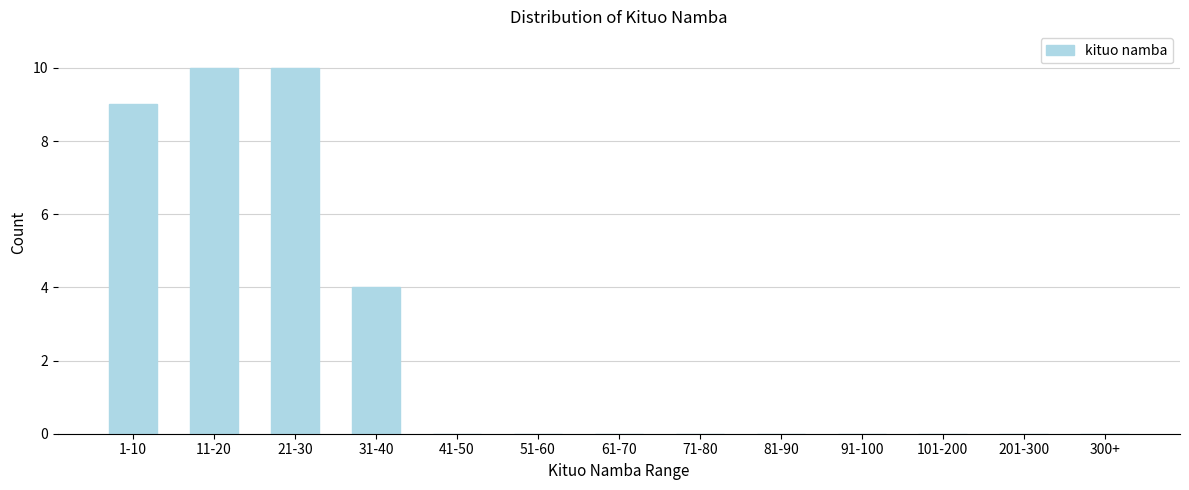

Reading left to right, transcribe all the data shown in this chart.

1-10=9	11-20=10	21-30=10	31-40=4	41-50=0	51-60=0	61-70=0	71-80=0	81-90=0	91-100=0	101-200=0	201-300=0	300+=0